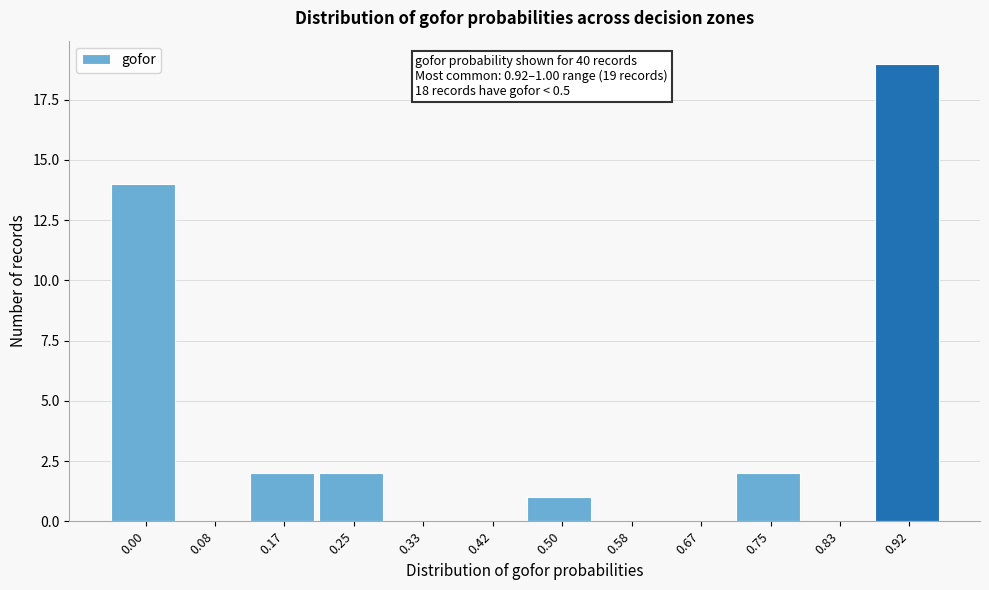

Reading right to left, what are all the values shown in this chart?

0.92=19	0.83=0	0.75=2	0.67=0	0.58=0	0.50=1	0.42=0	0.33=0	0.25=2	0.17=2	0.08=0	0.00=14